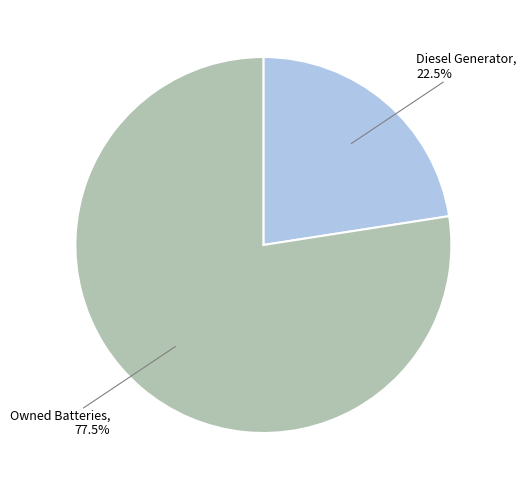

Which category has the biggest portion of the pie?

Owned Batteries